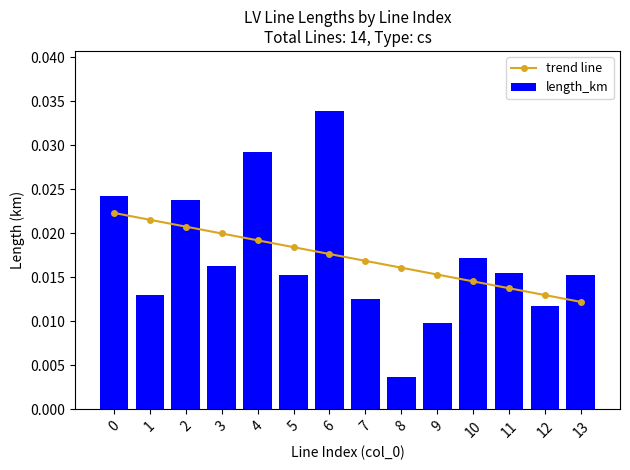

At which category is the sum across all series the highest?

6